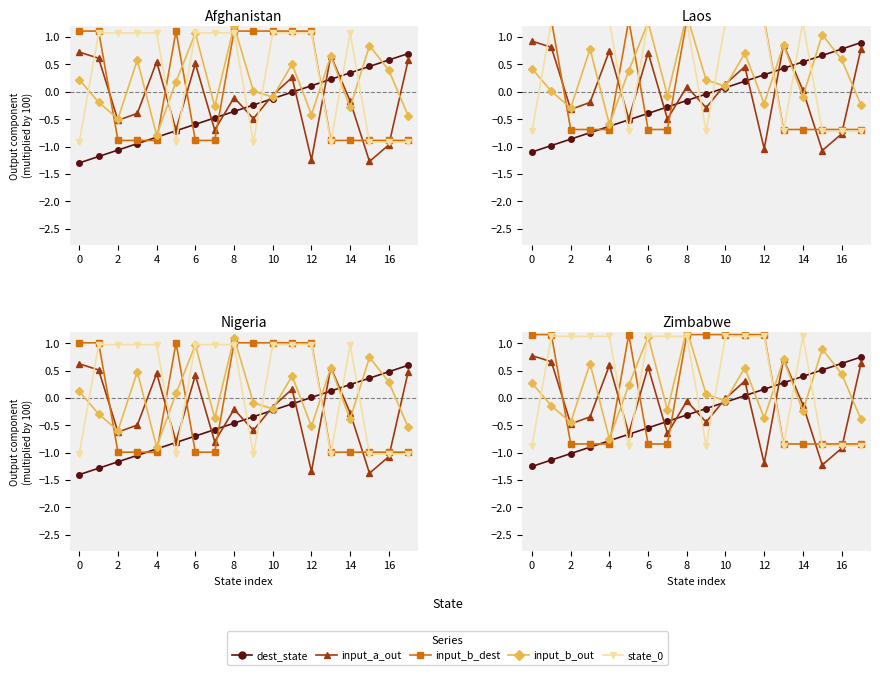

Which series has the largest total across all categories?

state_0